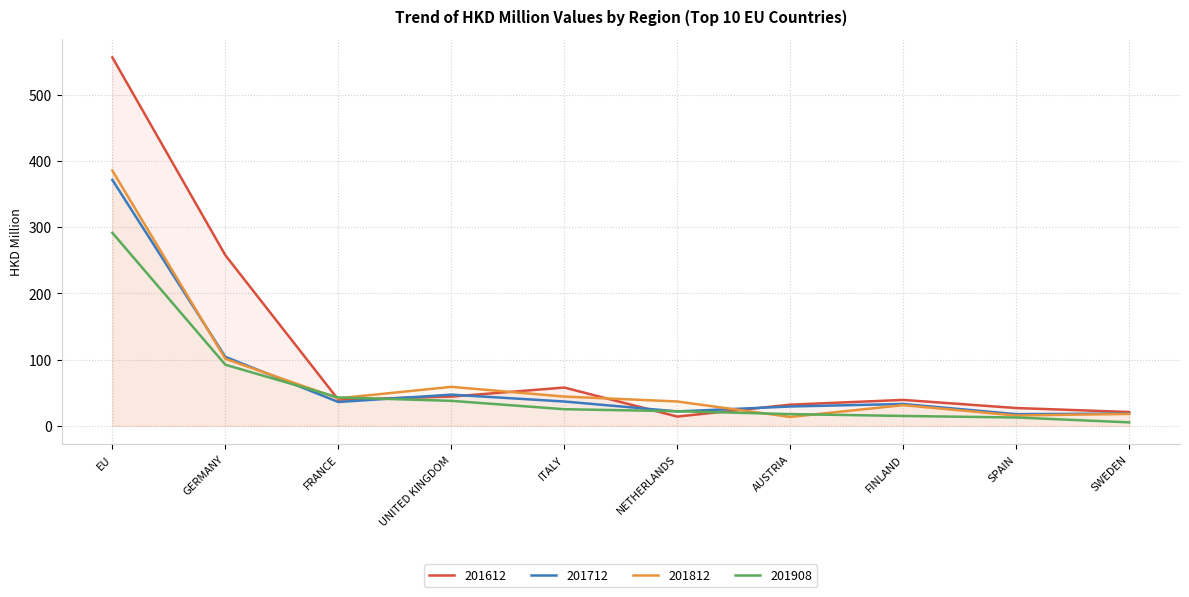

What position from the left is GERMANY?

2